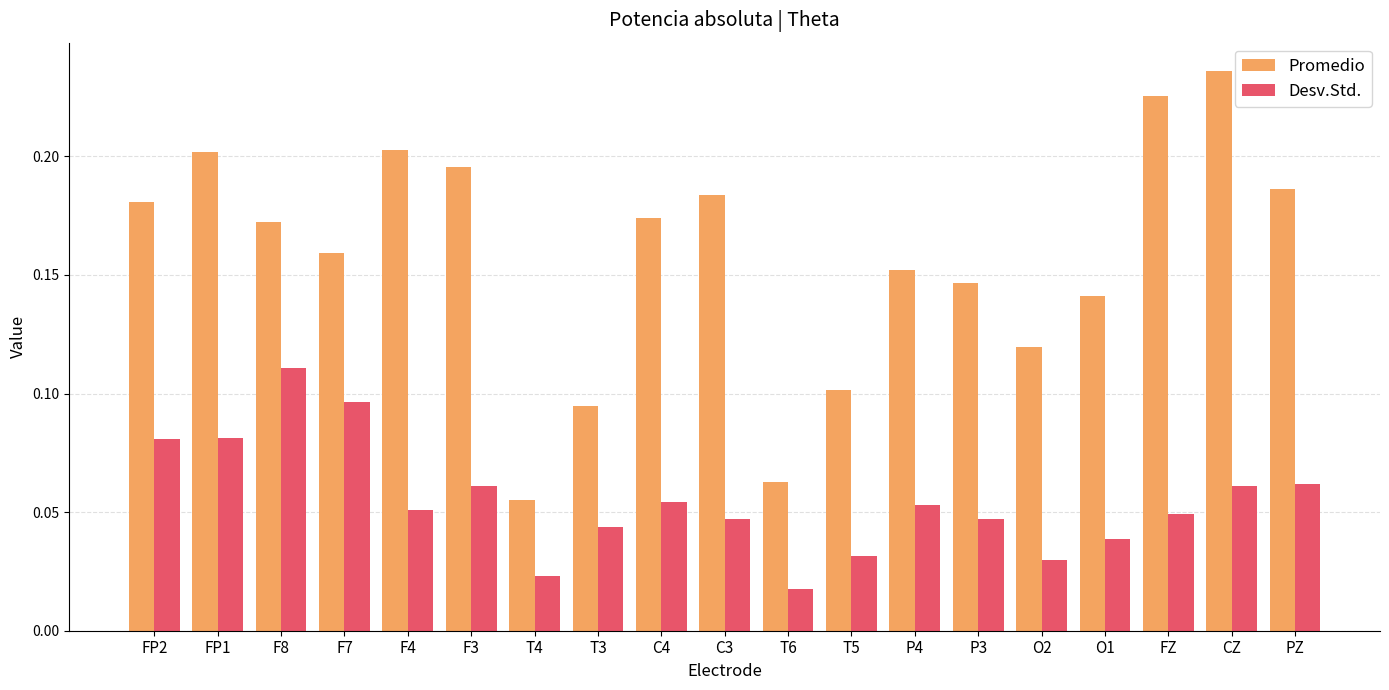

Which label corresponds to the largest value in the chart?

CZ